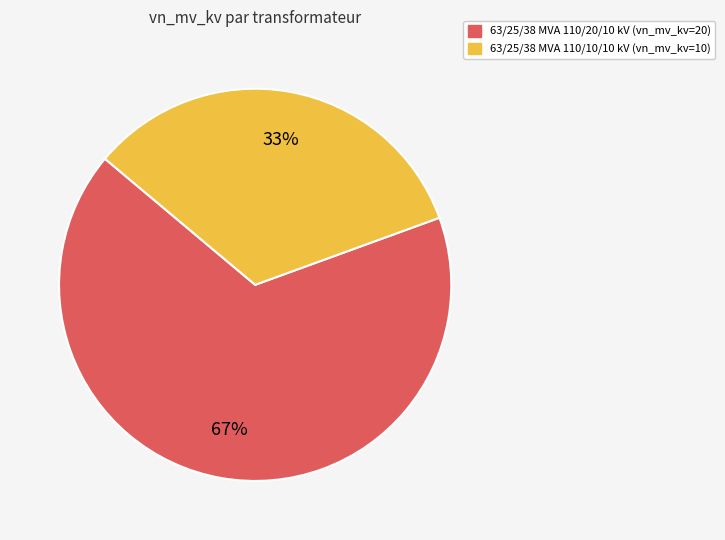

Does 63/25/38 MVA 110/10/10 kV account for over 50% of the chart?

No